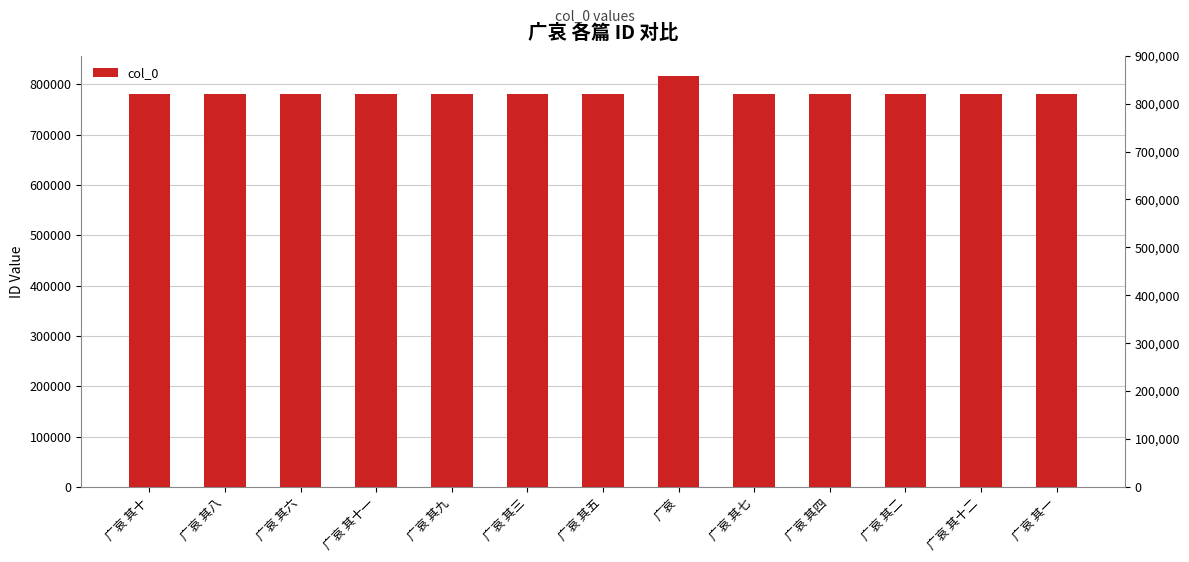

What is the maximum value shown in the chart?

815761